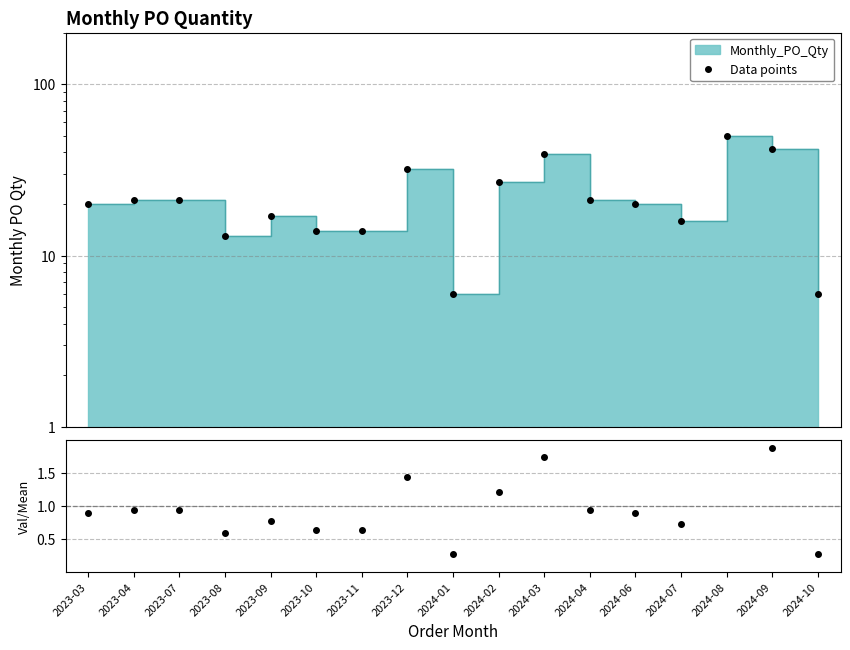

Approximately how many times larger is the value at 2023-11 compared to 2024-09?

0.3